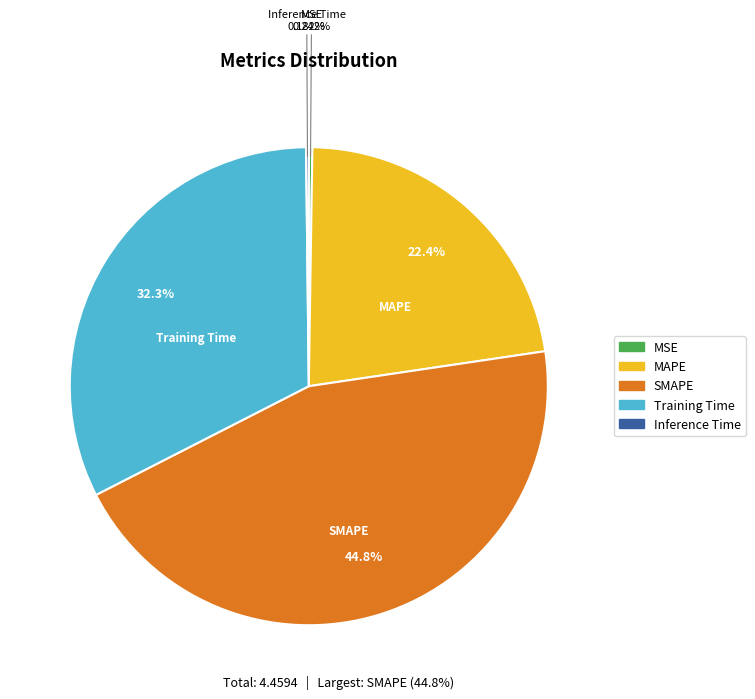

What is the largest slice in the pie chart?

SMAPE